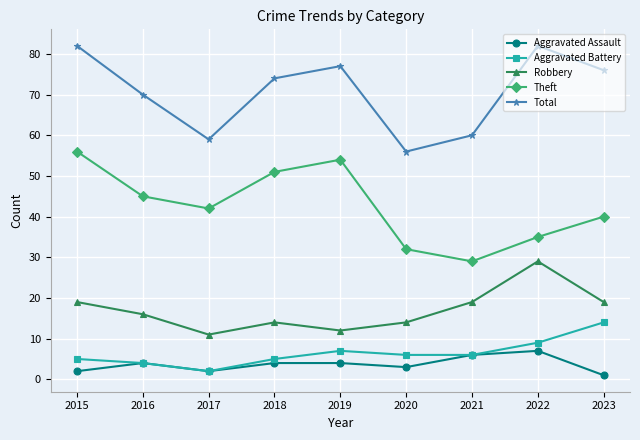

What is the value of the Aggravated Assault point at the 4th from the left?

4